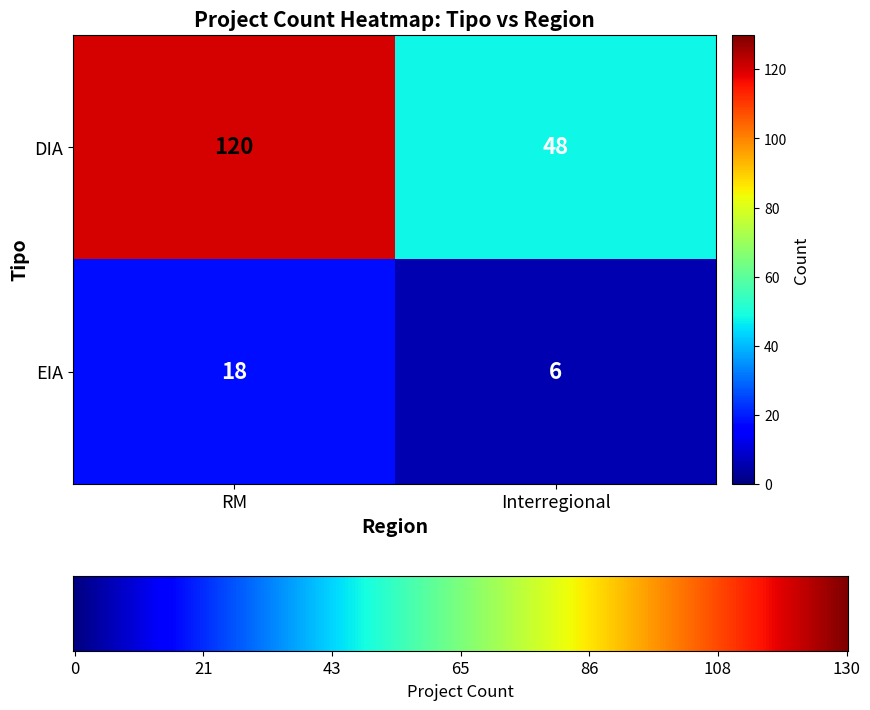

The value of EIA at RM is 18. True or false?

True